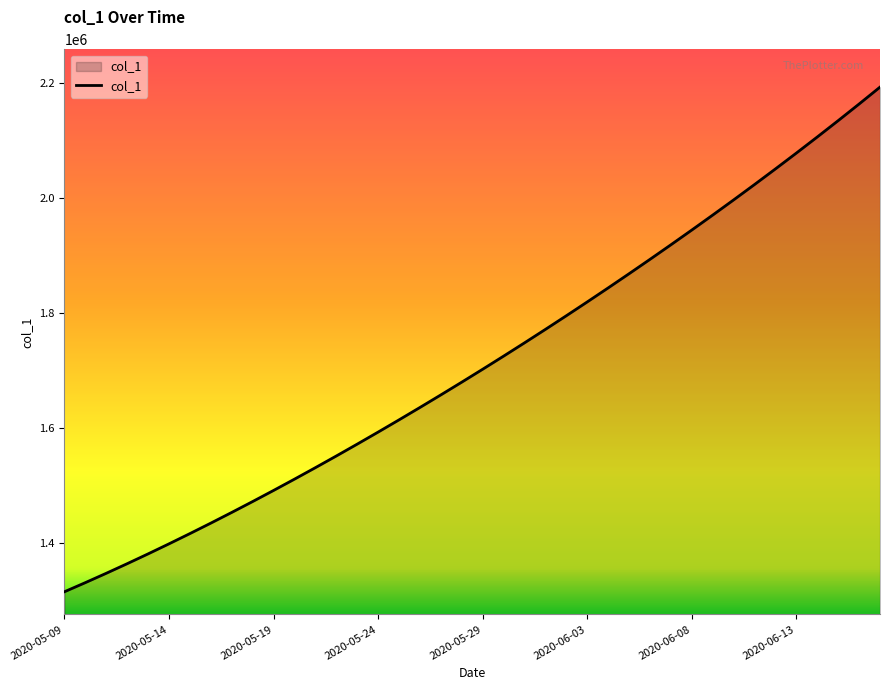

What is the minimum value shown in the chart?

1315099.0